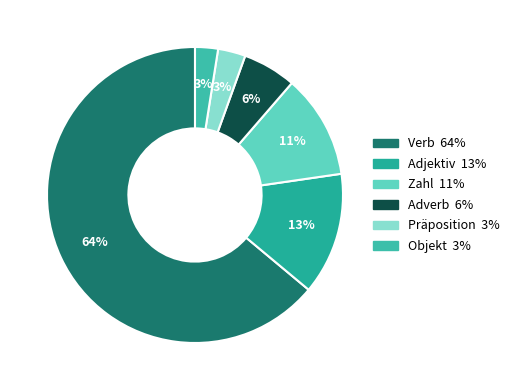

How many segments does this pie chart have?

6